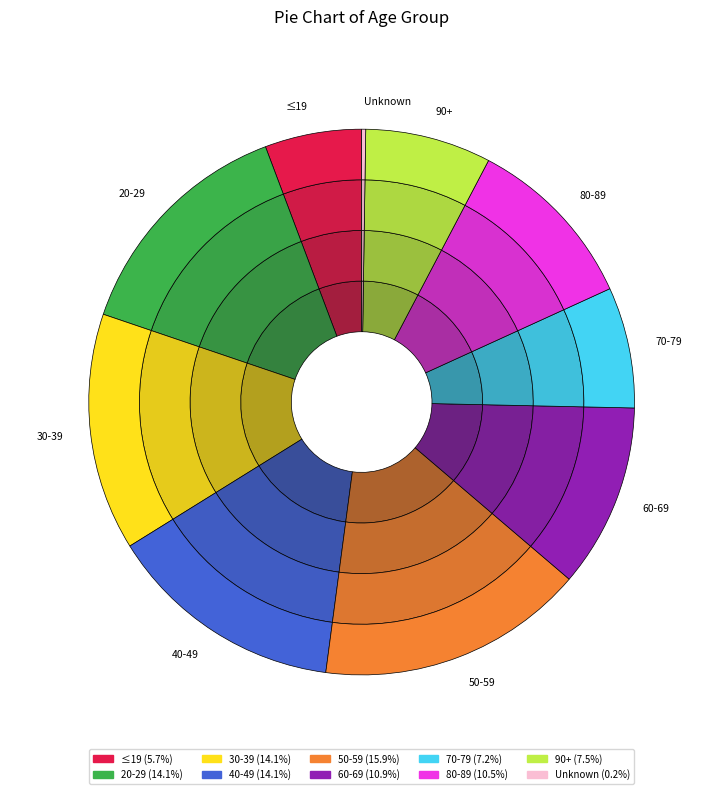

The 50-59 slice represents 16% of the pie. True or false?

True